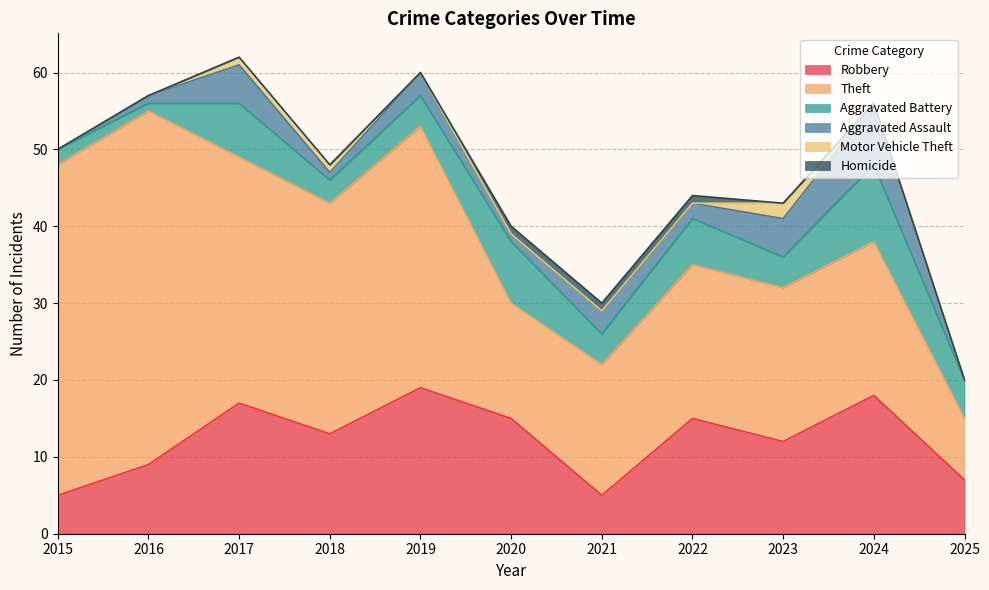

What is the total value across all series at 2019?

60